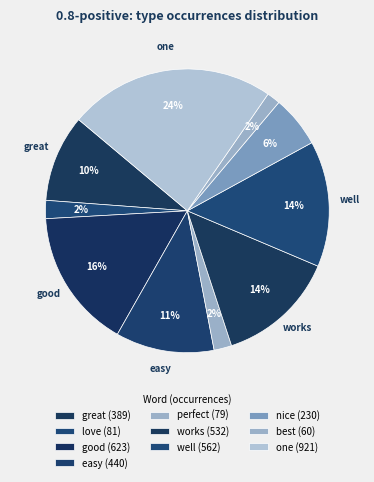

Does any single category account for the majority?

No